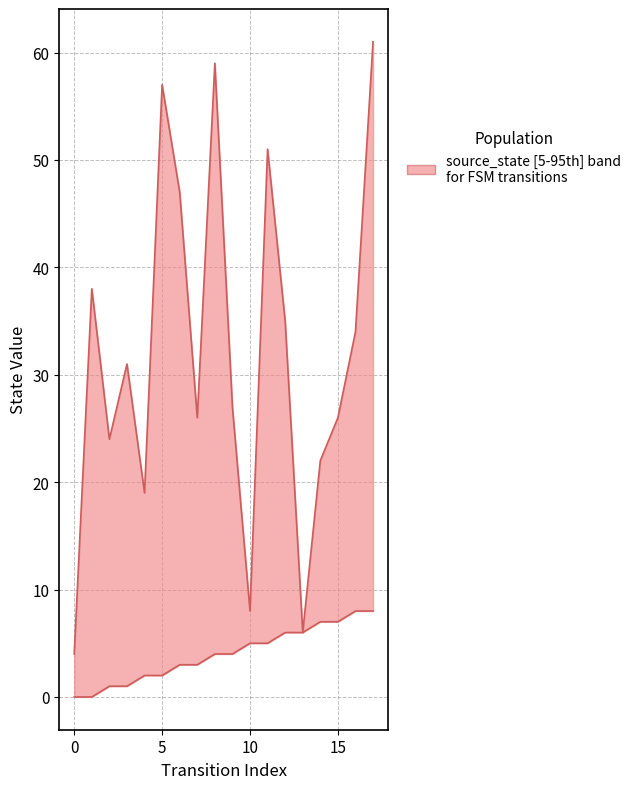

Reading left to right, list all the values displayed in this chart.

destination_state: 4	38	24	31	19	57	47	26	59	27	8	51	35	6	22	26	34	61
source_state: 0	0	1	1	2	2	3	3	4	4	5	5	6	6	7	7	8	8